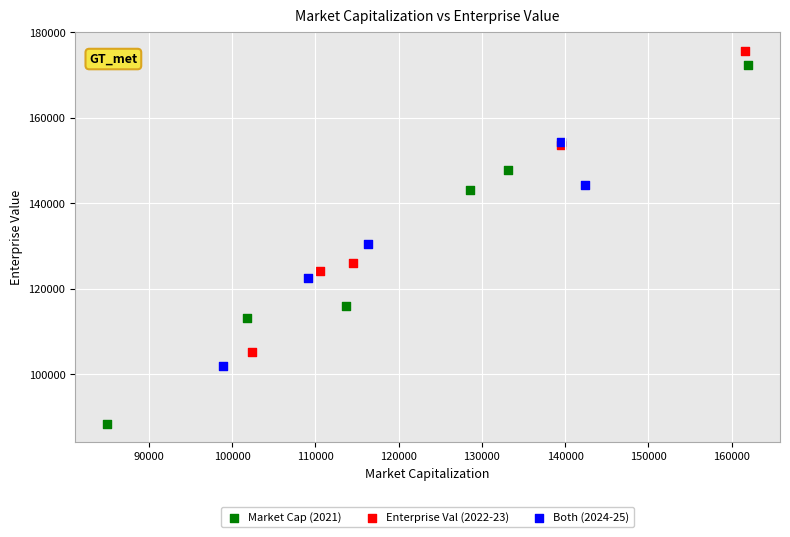

Which series reaches the minimum Y coordinate?

Market Cap (2021)